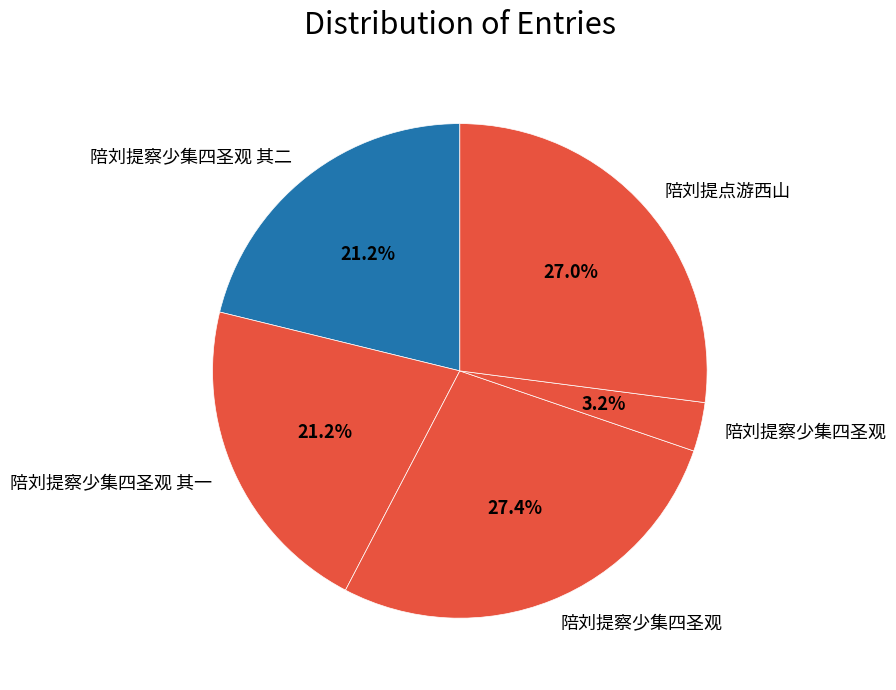

How many segments does this pie chart have?

5